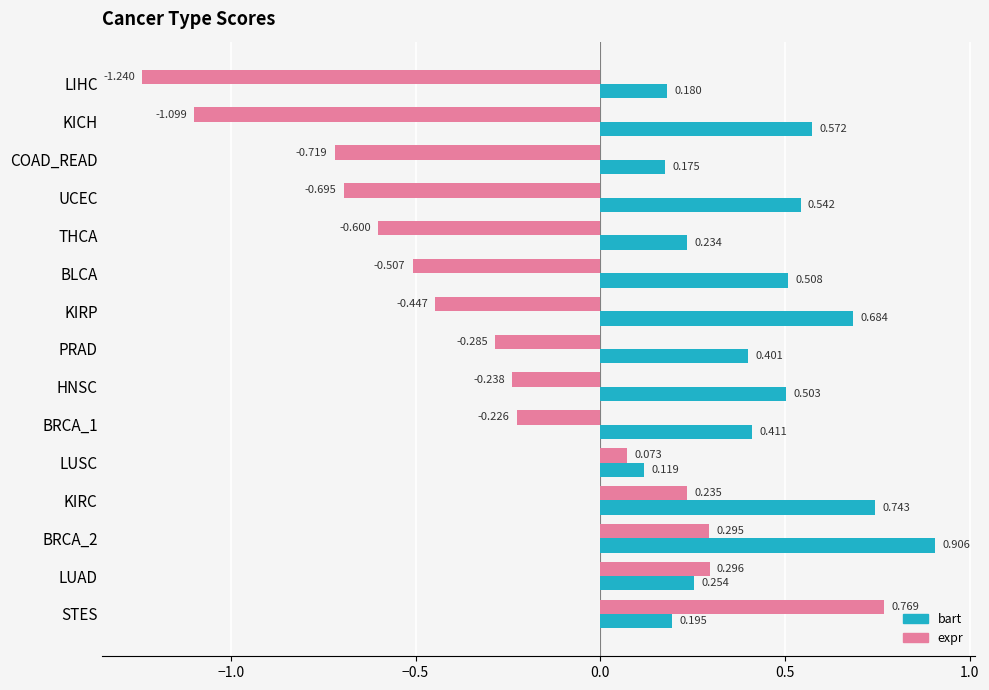

At how many categories does at least one series exceed -1?

15